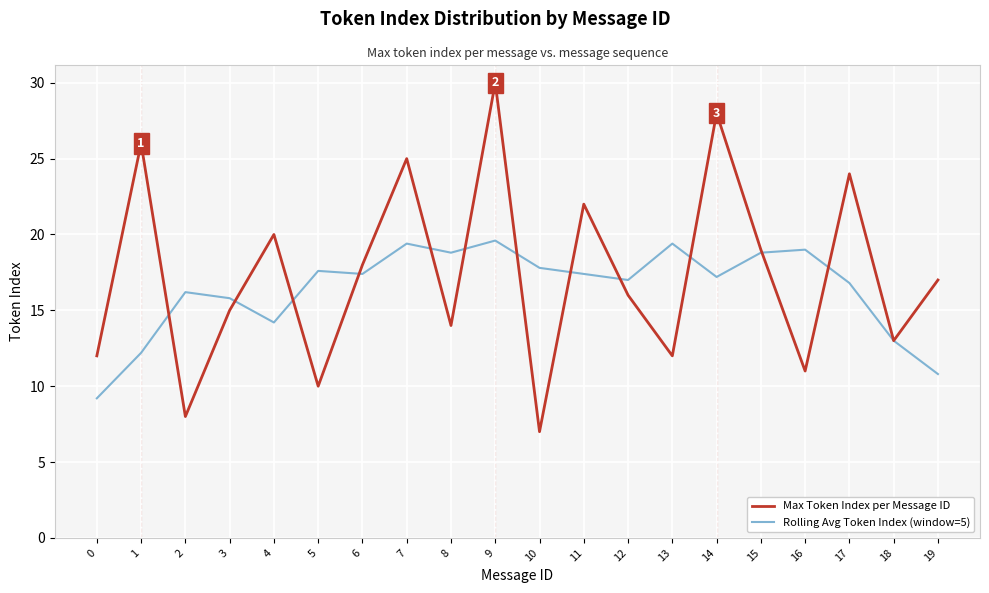

At which category does Max Token Index per Message ID reach its first local valley?

2